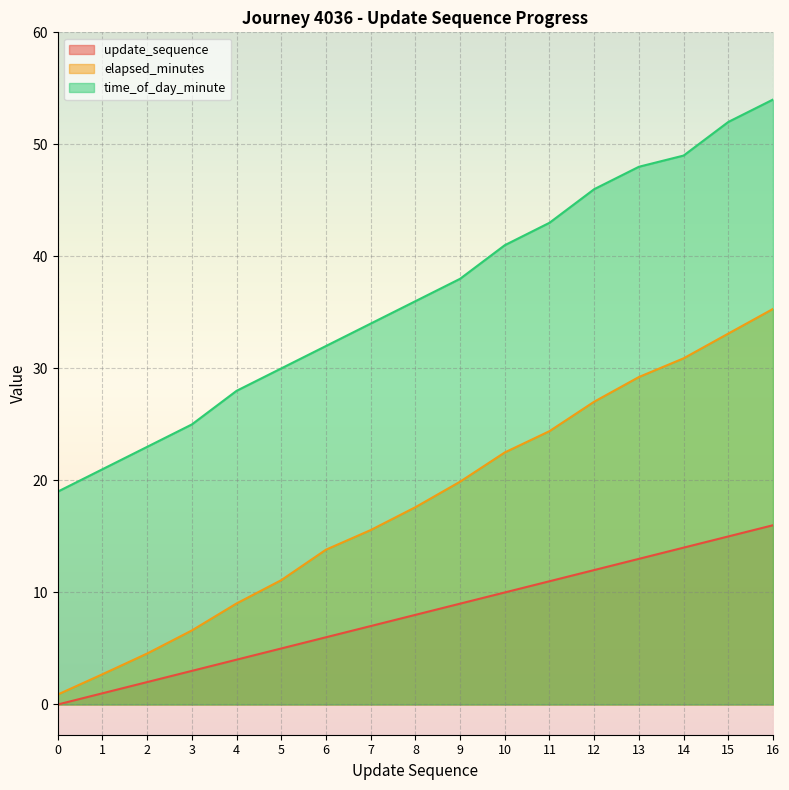

At which category is the sum across all series the highest?

16